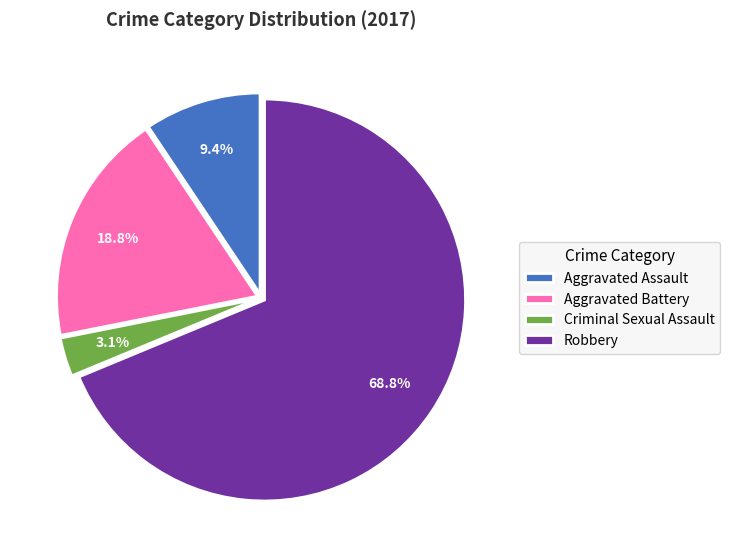

Which category accounts for the majority?

Robbery